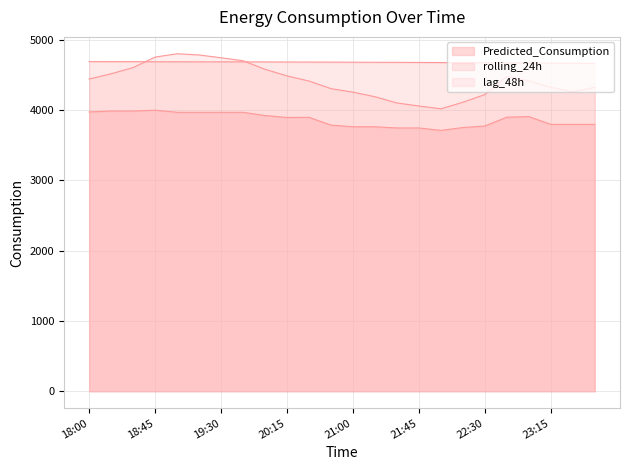

At which label does rolling_24h first exceed 4682?

18:00